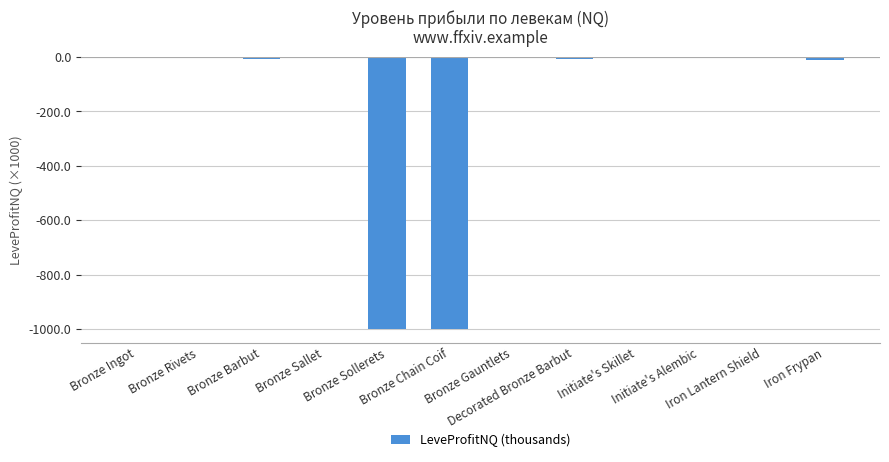

Which has a higher value, Decorated Bronze Barbut or Bronze Rivets?

Bronze Rivets